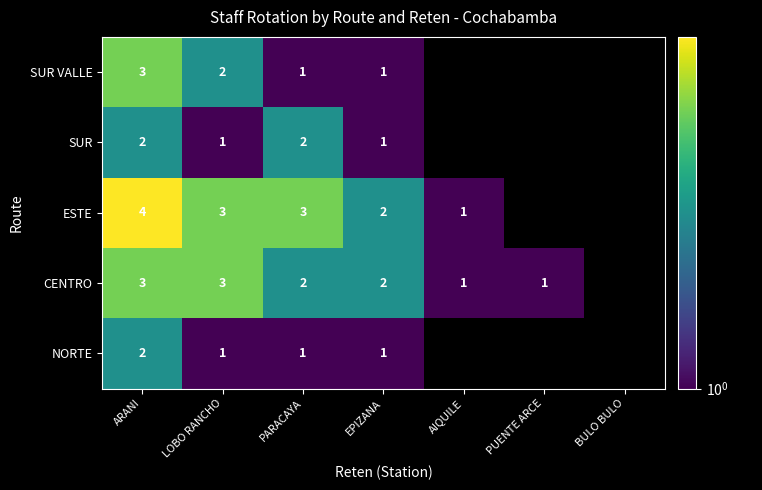

Which label corresponds to the largest value in the chart?

ARANI